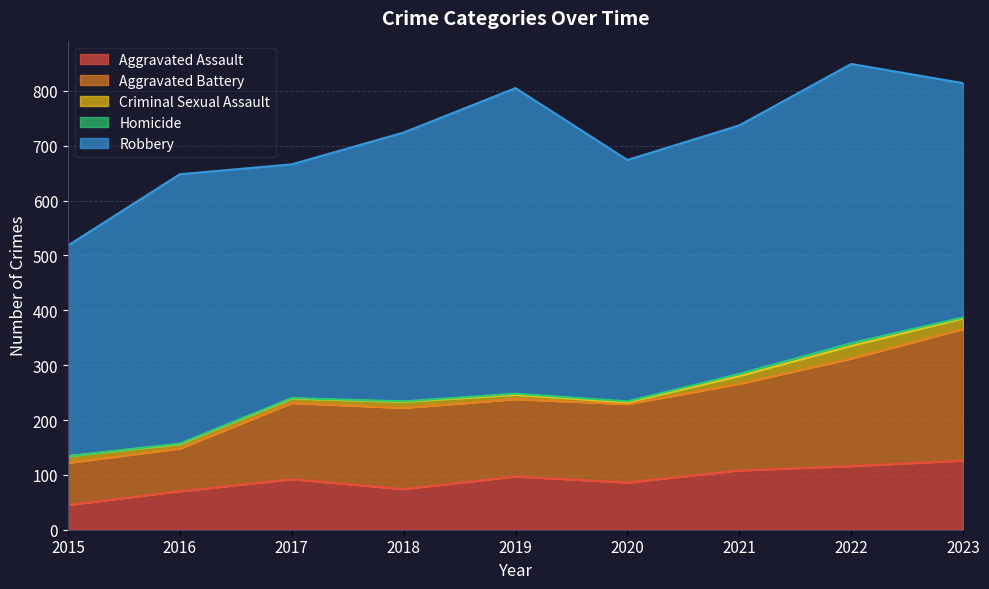

Reading left to right, extract all data points from this chart.

Aggravated Assault: 2015=45	2016=70	2017=92	2018=74	2019=97	2020=86	2021=108	2022=116	2023=126
Aggravated Battery: 2015=77	2016=78	2017=139	2018=148	2019=141	2020=143	2021=158	2022=196	2023=240
Criminal Sexual Assault: 2015=12	2016=8	2017=8	2018=11	2019=8	2020=3	2021=14	2022=23	2023=19
Homicide: 2015=0	2016=1	2017=1	2018=1	2019=2	2020=2	2021=4	2022=5	2023=2
Robbery: 2015=384	2016=491	2017=426	2018=490	2019=557	2020=440	2021=453	2022=509	2023=427